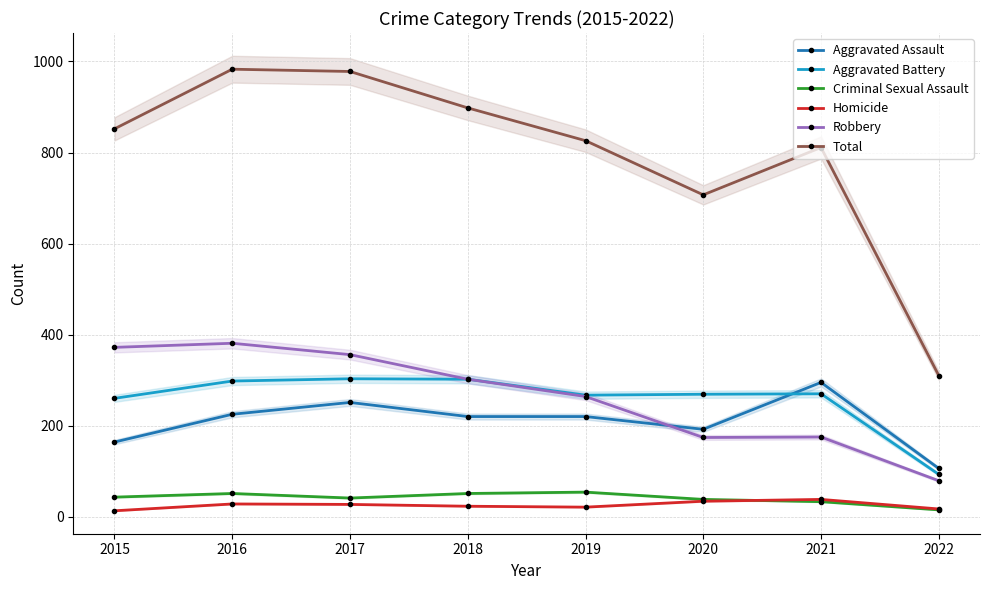

What is the sum of the Criminal Sexual Assault values at 2018 and 2021?

84